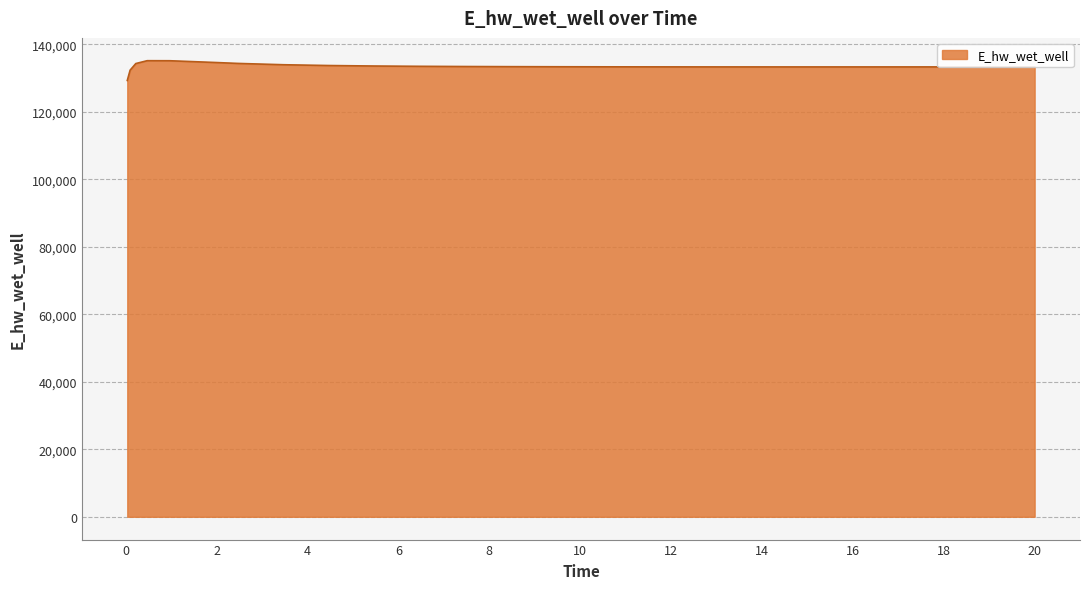

What is the minimum value shown in the chart?

129248.6